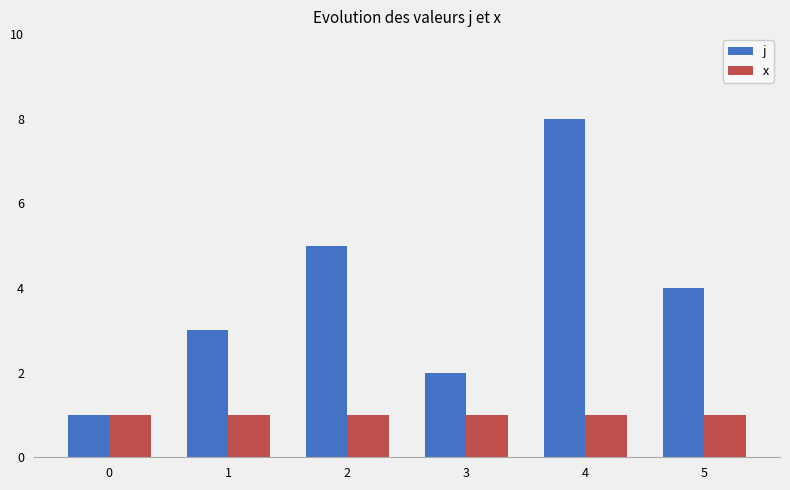

Rank the series by their average value, from highest to lowest.

j, x